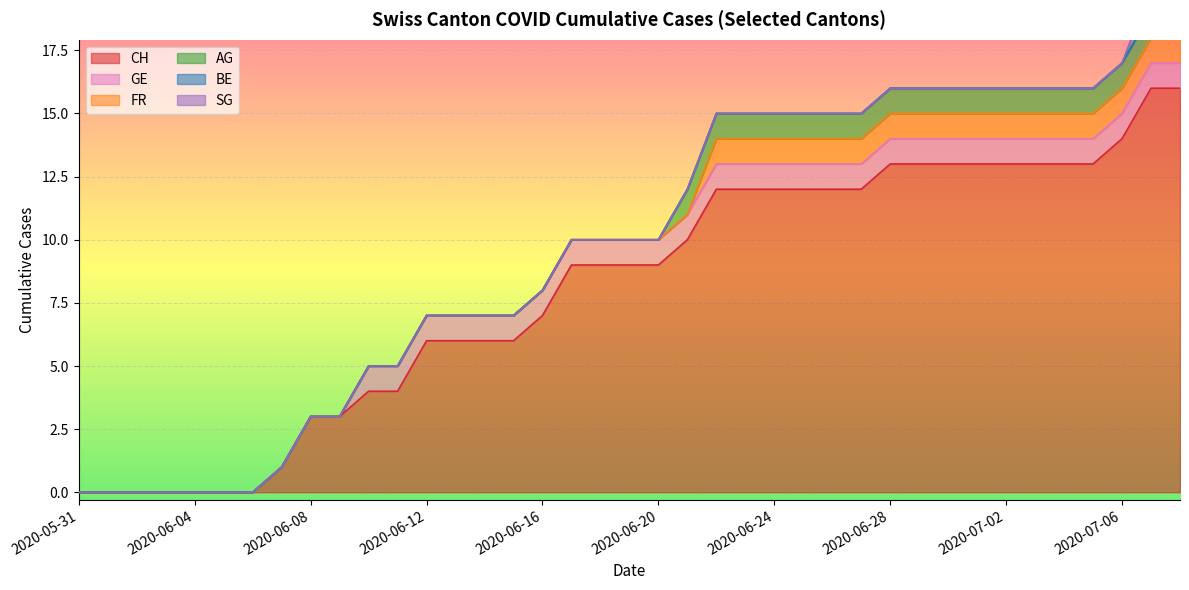

What are all the series names shown in the legend?

CH, GE, FR, AG, BE, SG